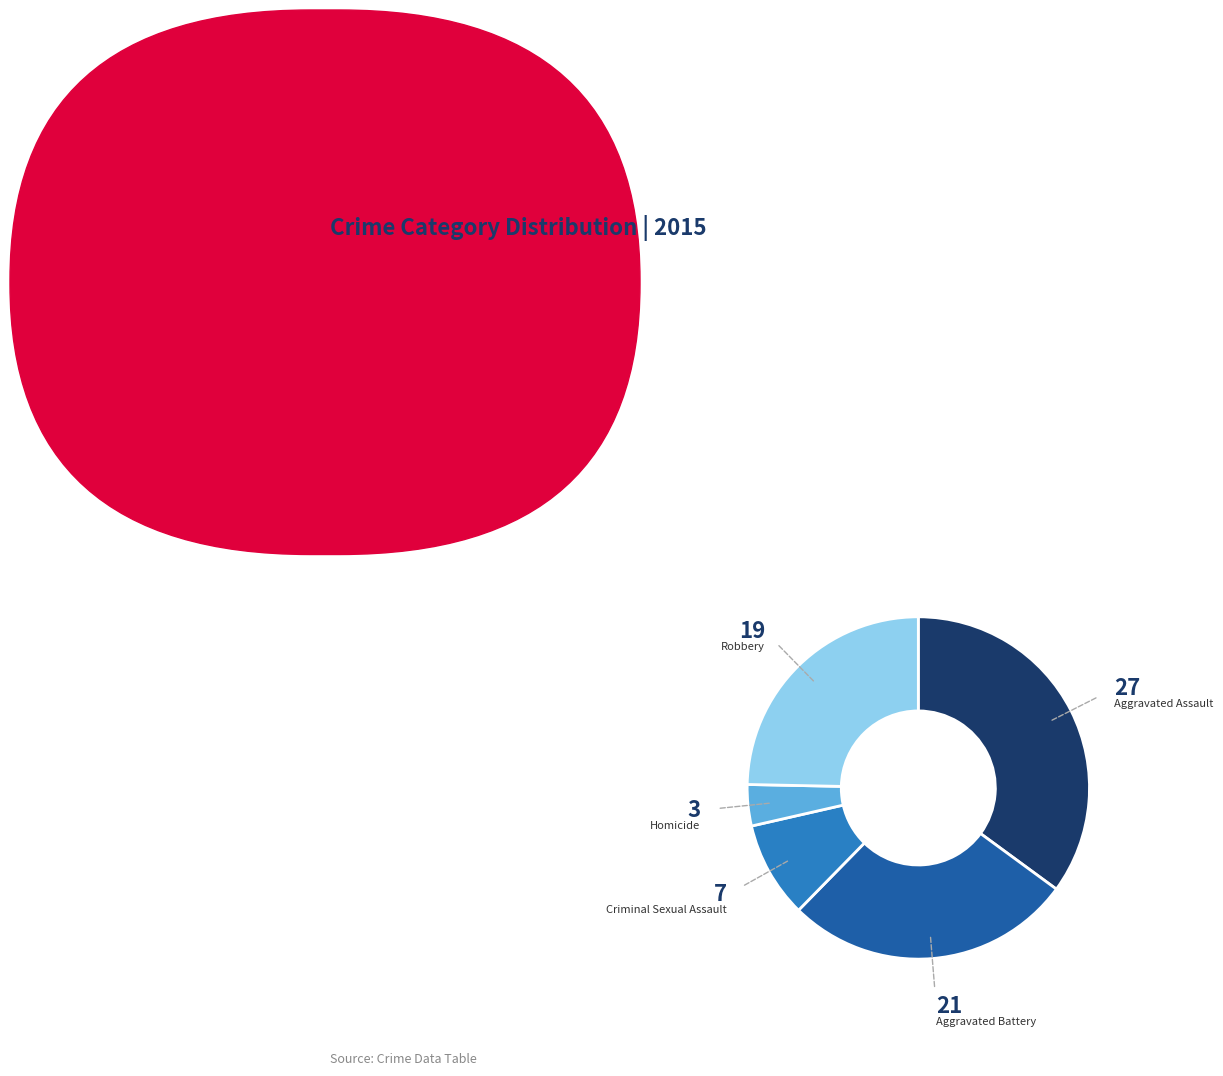

Is there any slice that represents more than half of the pie?

No